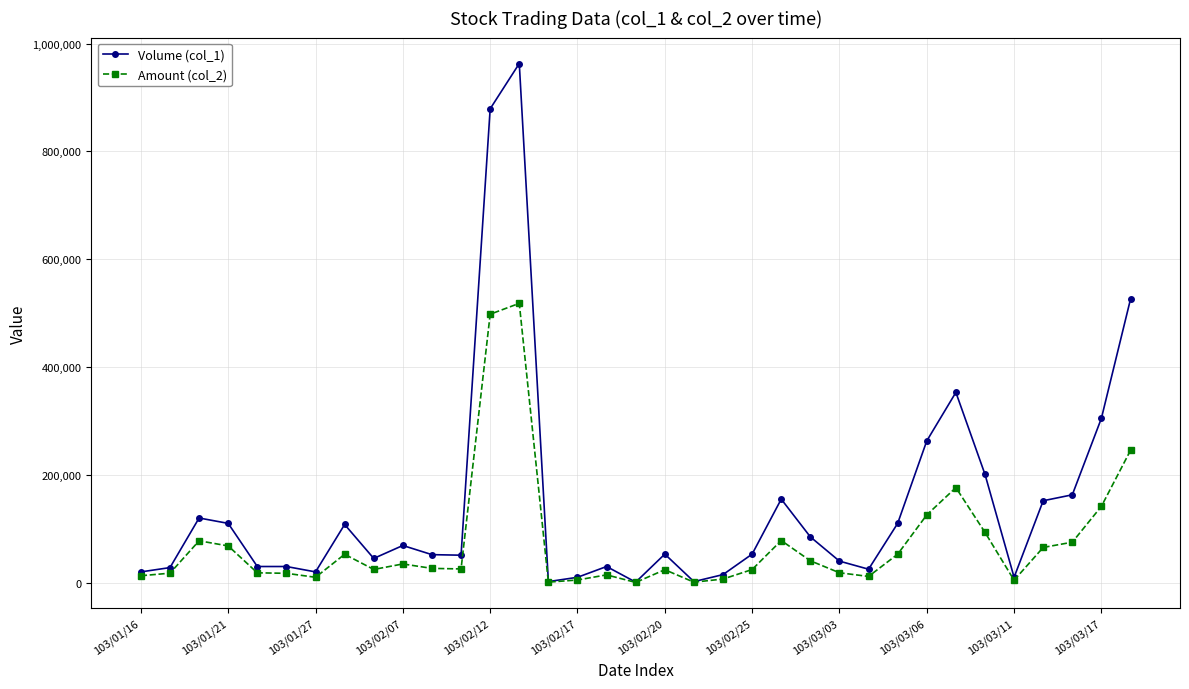

Which series has the largest range (max minus min)?

Volume (col_1)